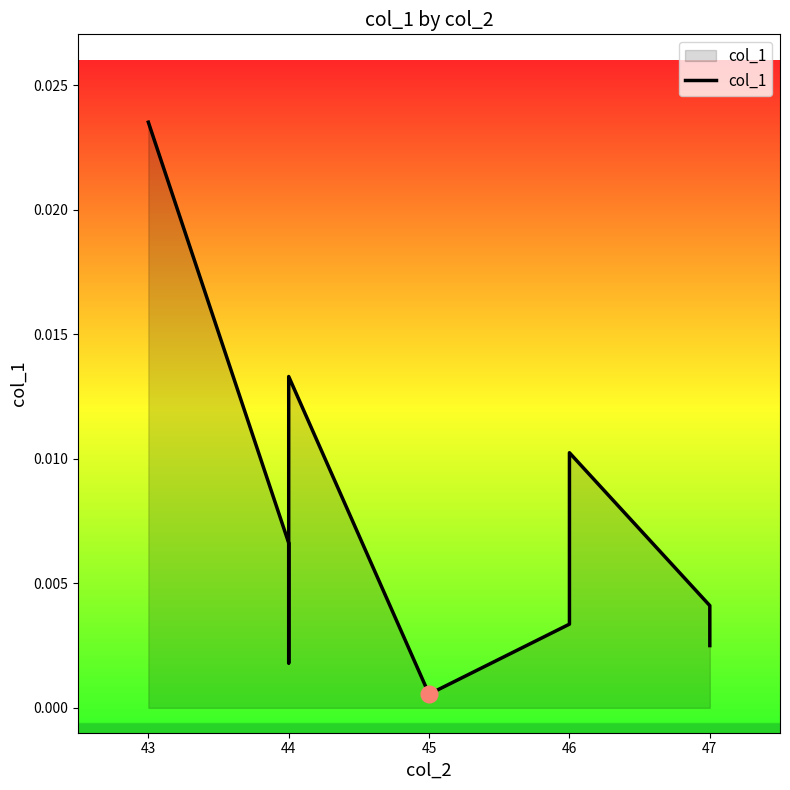

How many points are lower than both their immediate neighbors (excluding endpoints)?

2